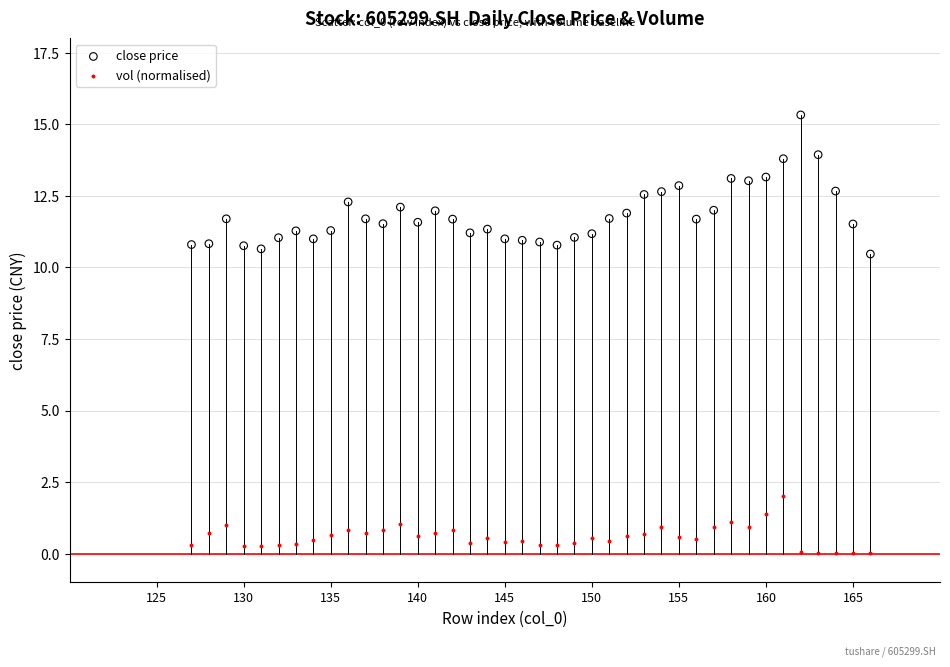

Which series contains the lowest Y value?

vol (normalised)